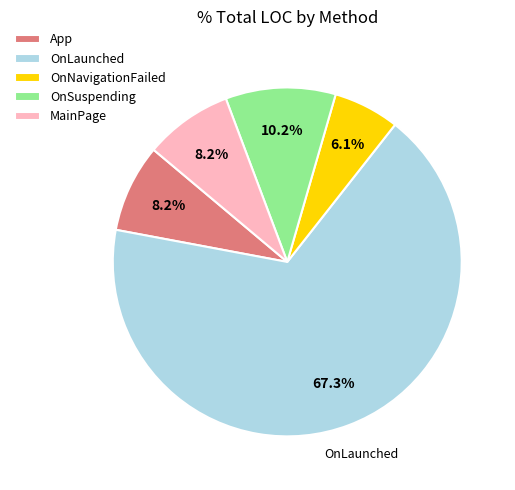

The MainPage slice represents 8% of the pie. True or false?

True